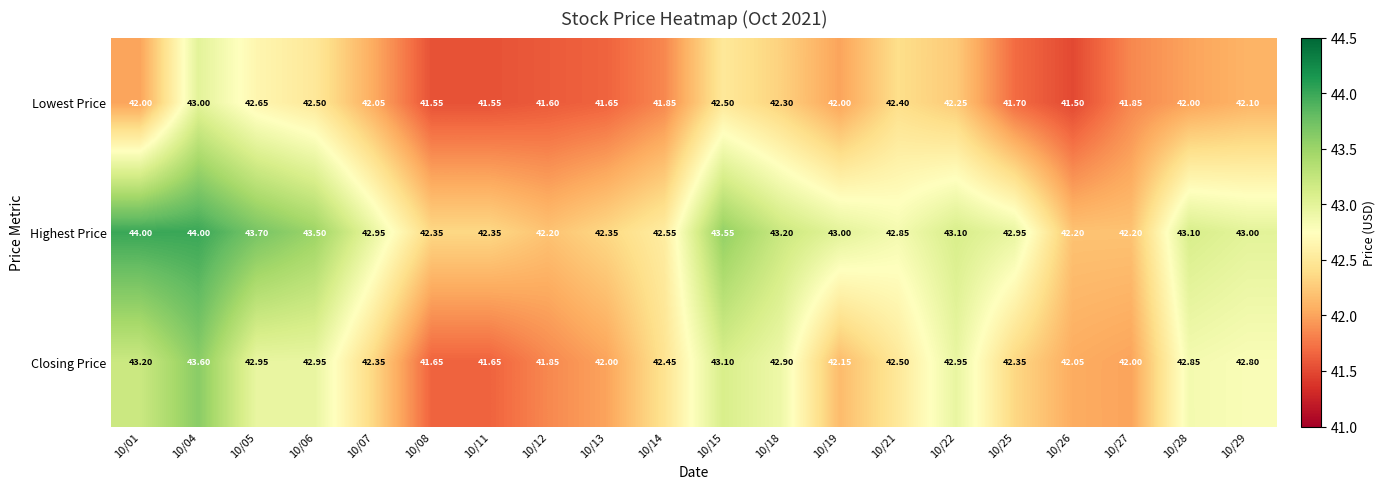

Which series has the widest spread of values?

Closing Price